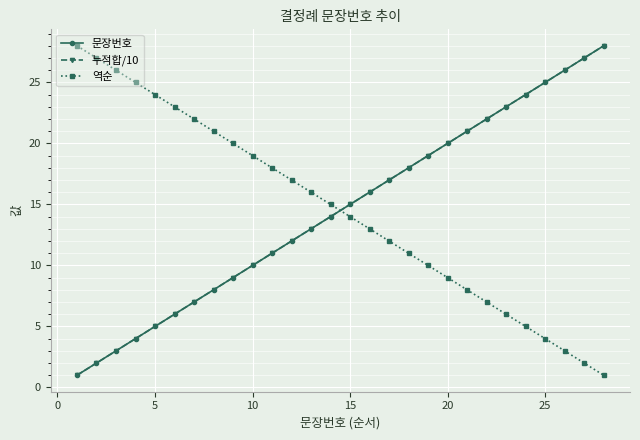

What is the greatest value displayed?

28